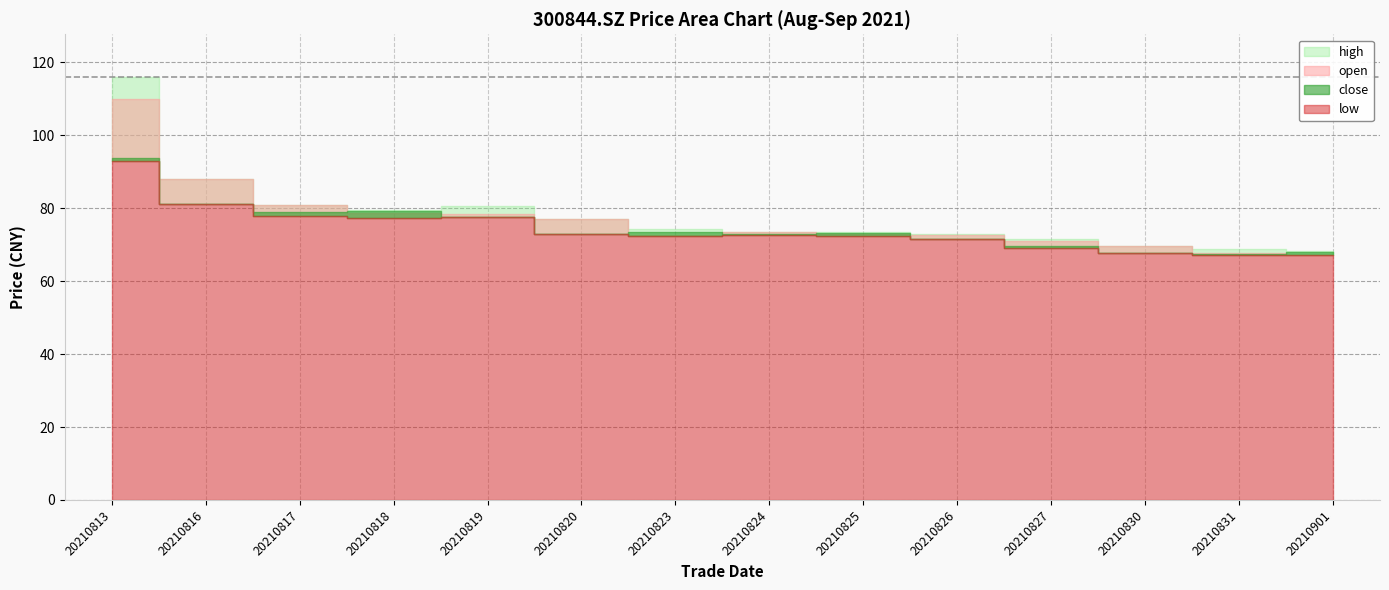

How many values in the open series are below 73?

7